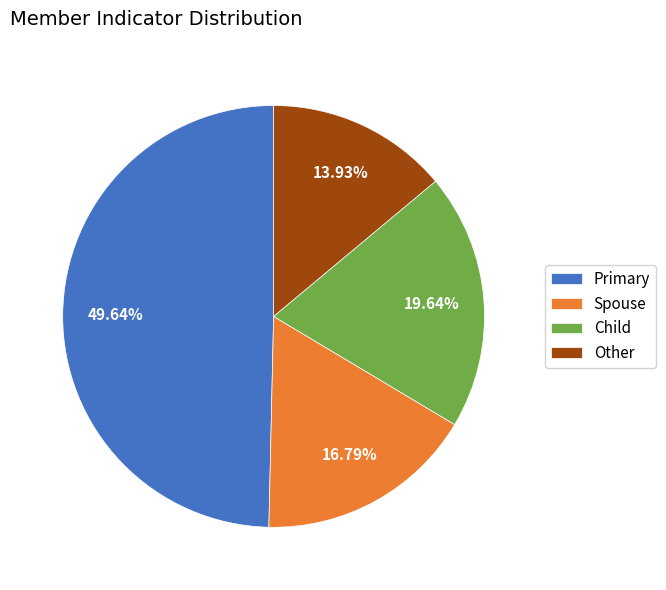

To the nearest percent, what percentage of the pie is Other?

14%